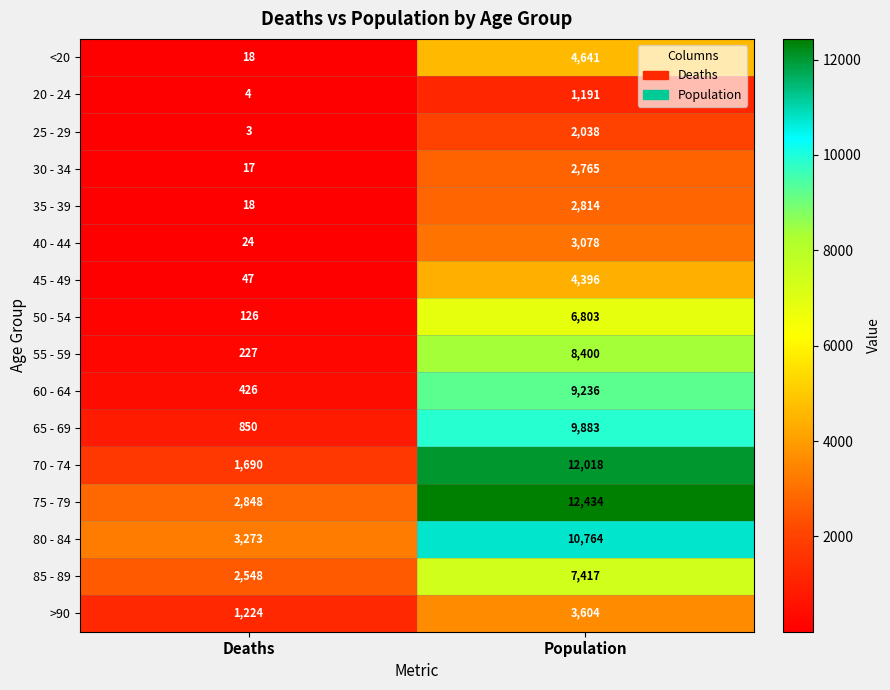

Which label corresponds to the largest value in the chart?

Population